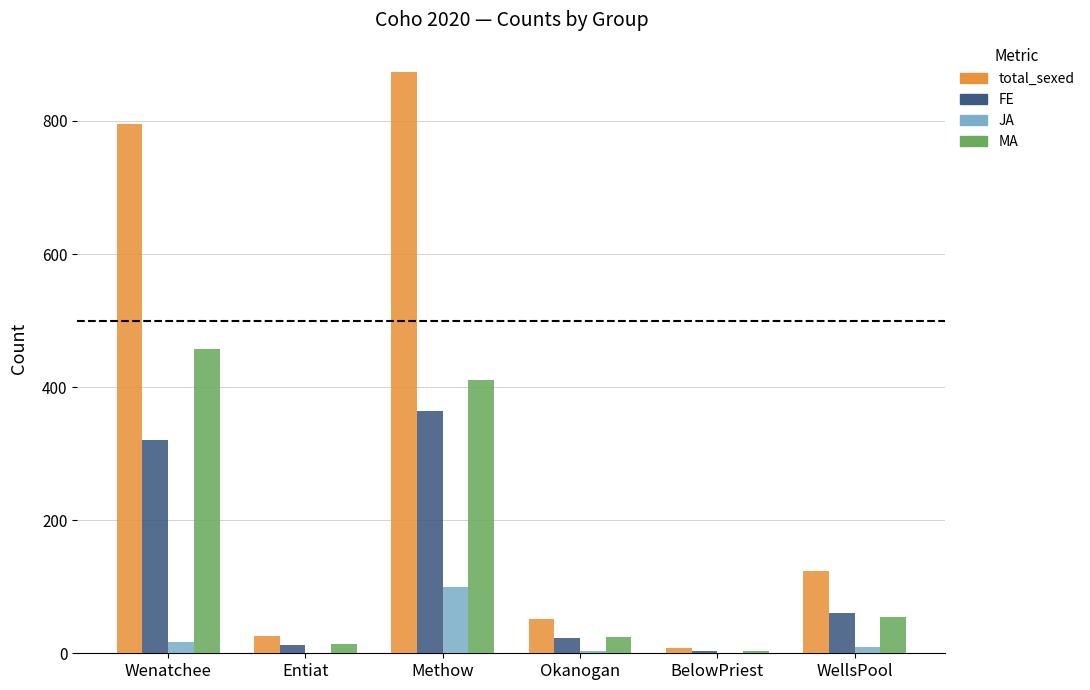

Is the value of MA at Wenatchee greater than the value of FE at BelowPriest?

Yes